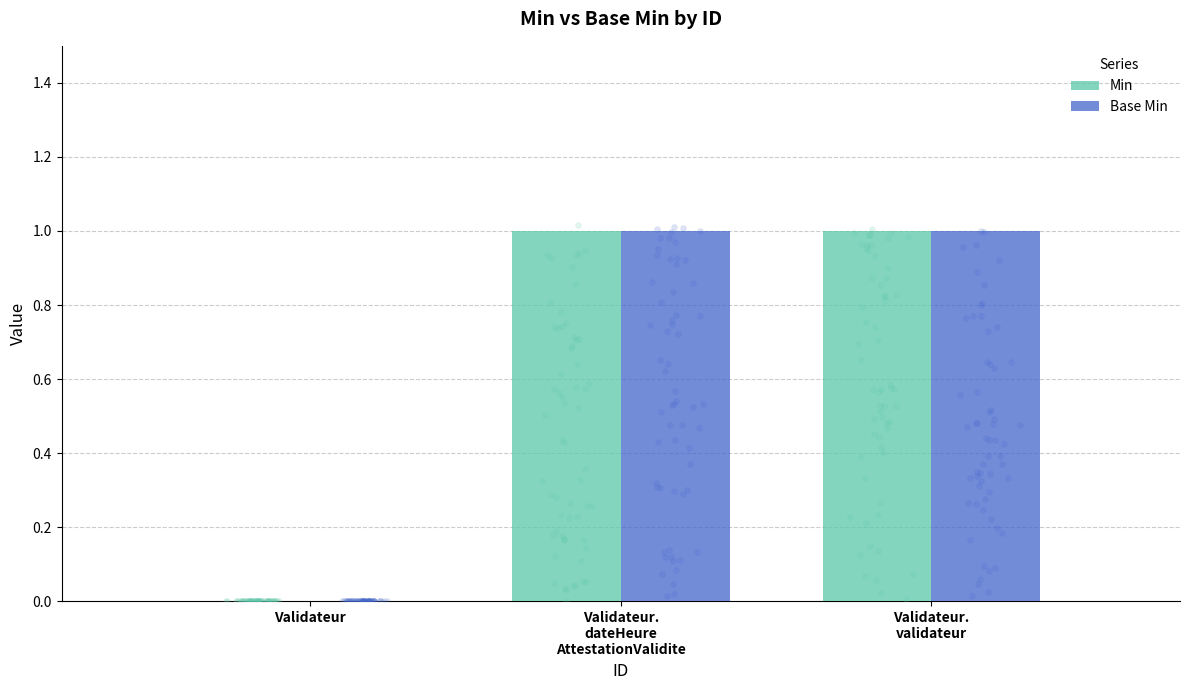

Which series has the largest total across all categories?

Min